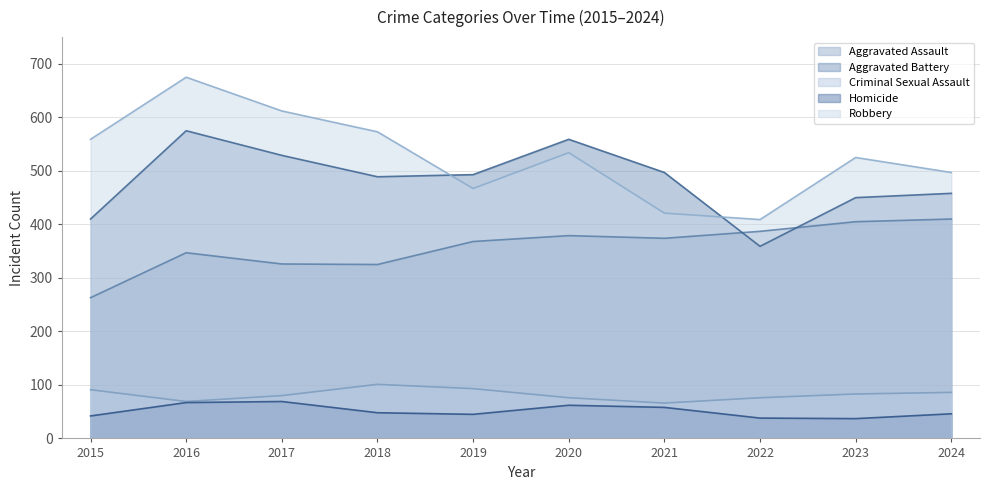

Which category has the highest value in the Homicide series?

2017